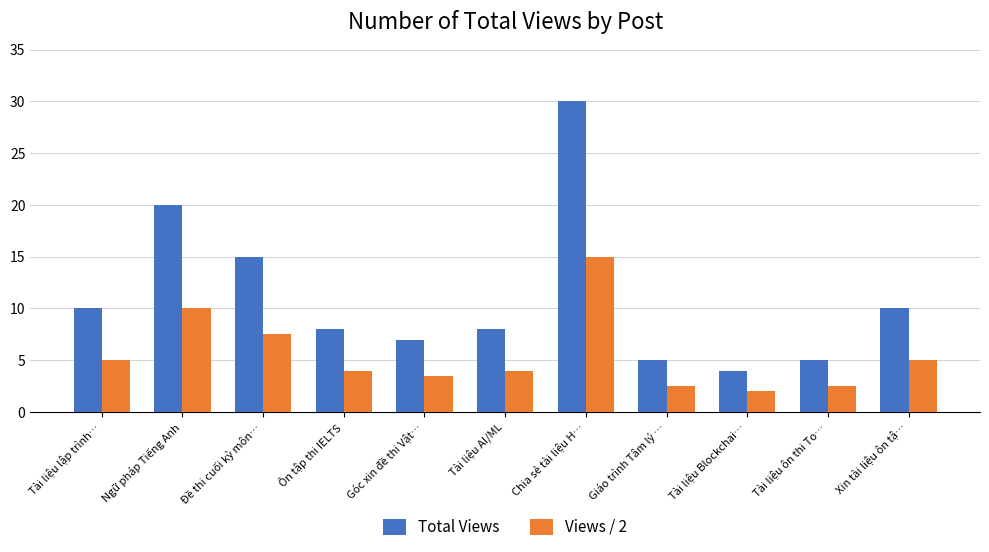

Between Ngữ pháp Tiếng Anh and Xin tài liệu ôn tậ…, which series saw the biggest shift?

Total Views